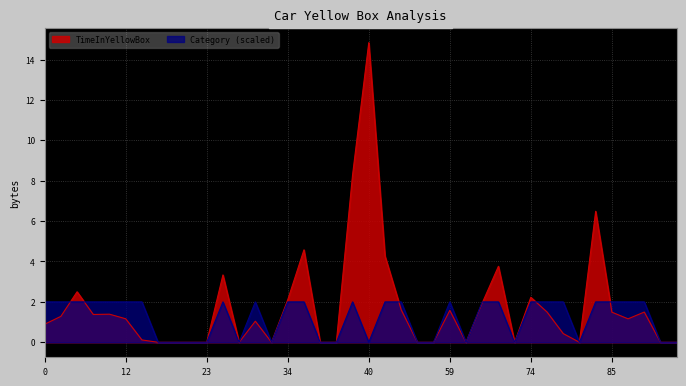

Is the value of TimeInYellowBox at 65 greater than the value of Category at 5?

Yes